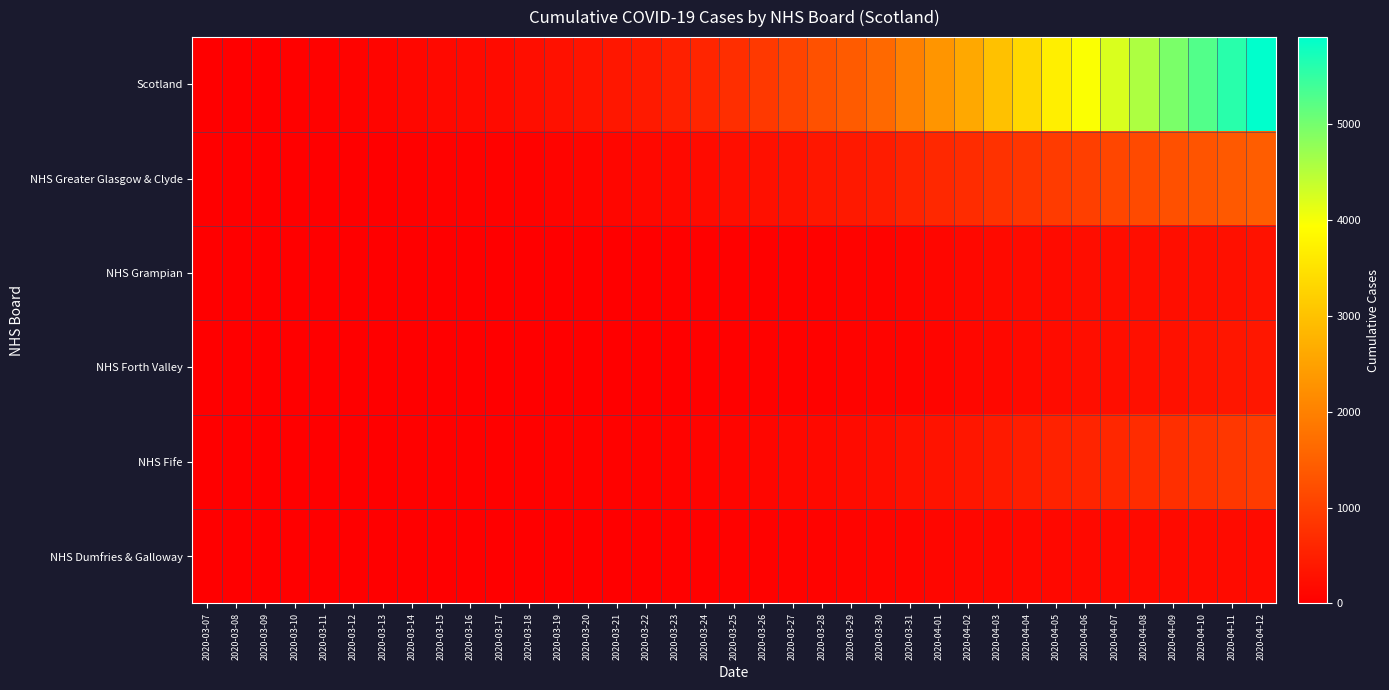

Which has a higher value, 2020-03-27 or 2020-04-05?

2020-04-05